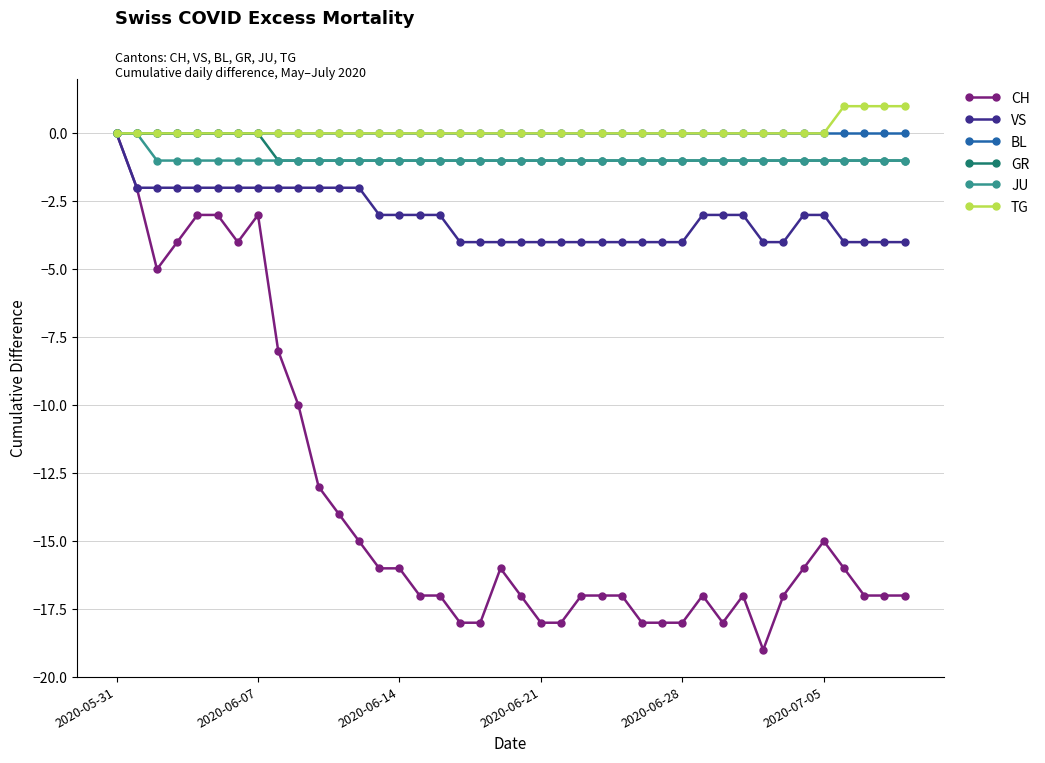

Which series has the widest spread of values?

CH